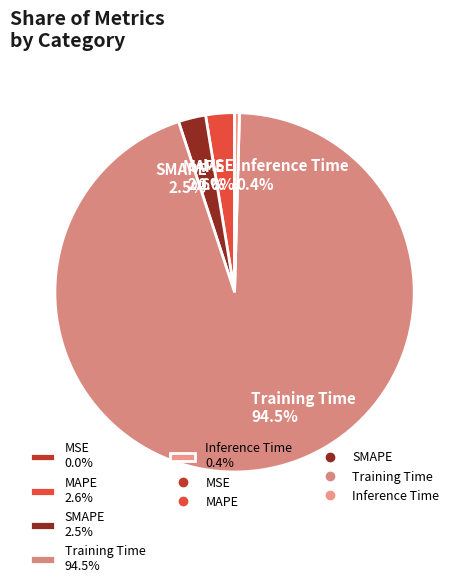

Which has a higher value, SMAPE or Training Time?

Training Time